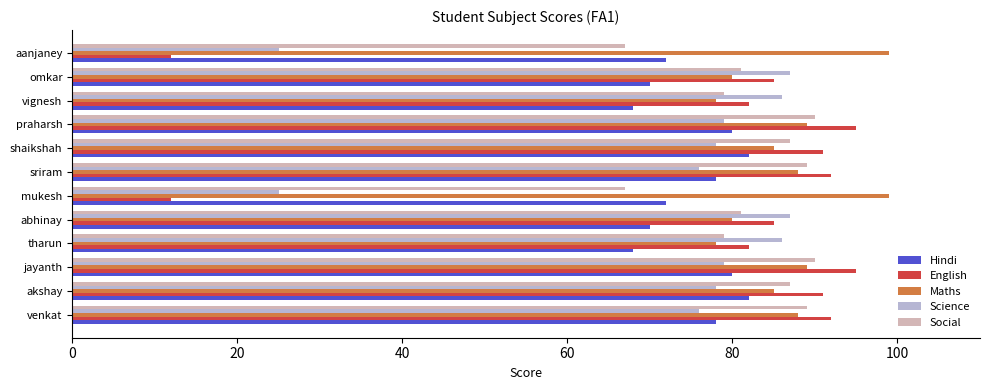

At how many categories does at least one series exceed 63?

12